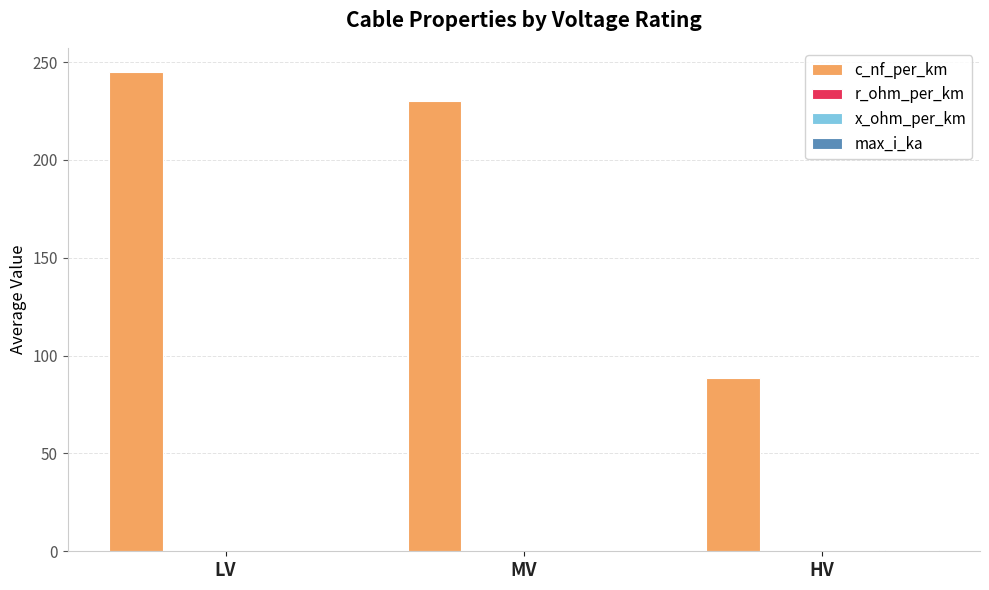

What is the average value of the c_nf_per_km series?

187.9